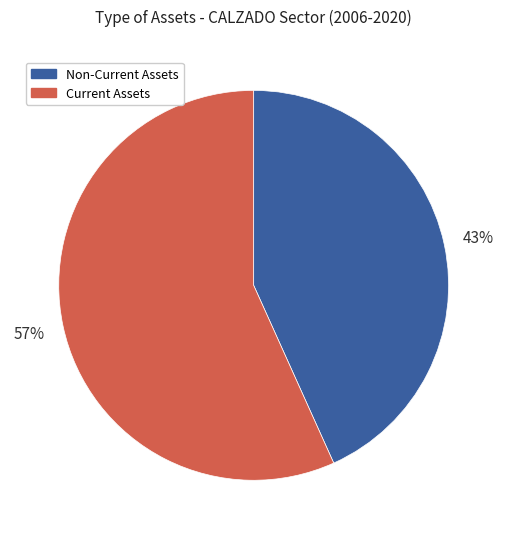

What is the largest slice in the pie chart?

Current Assets